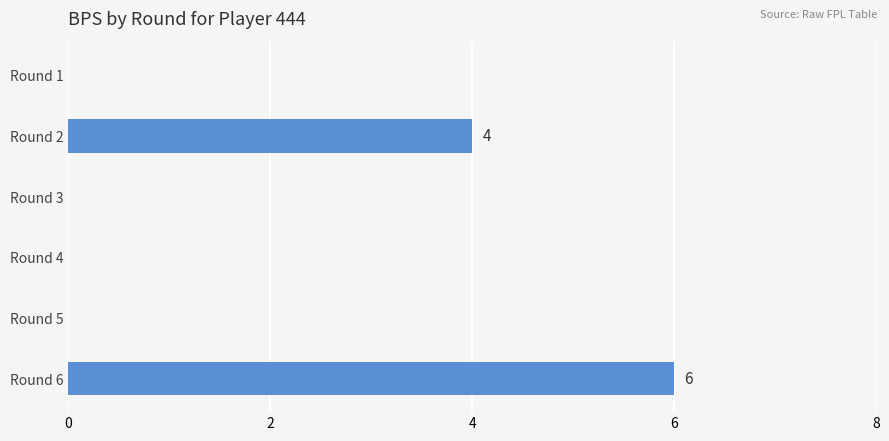

What is the sum of all values?

10